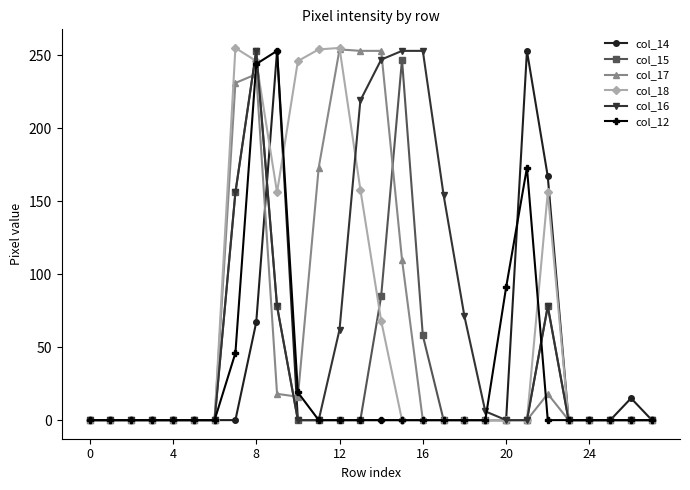

What is the difference between the maximum and minimum values in the col_18 series?

255